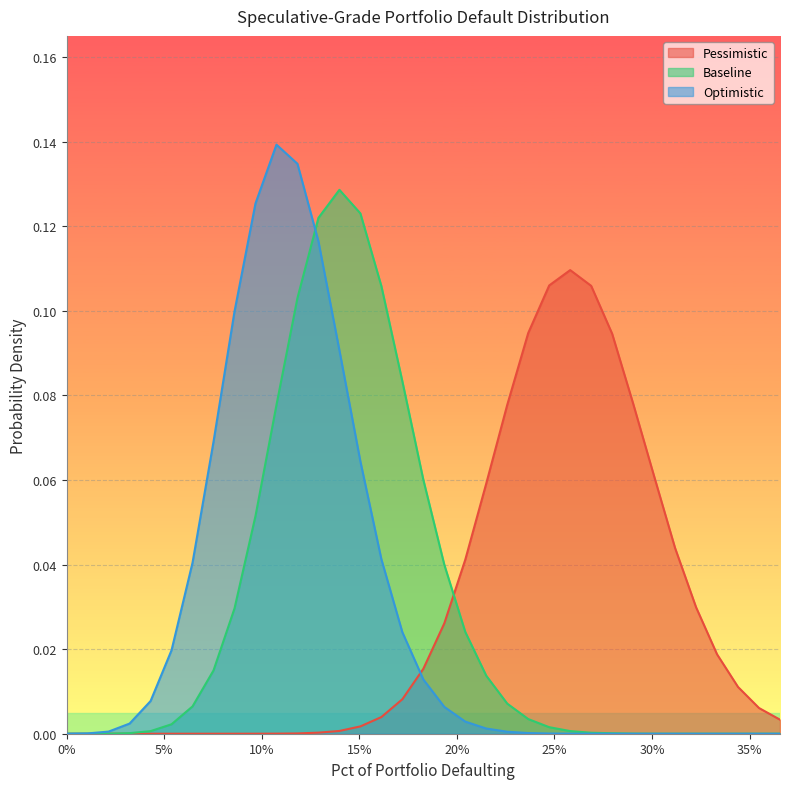

Which series has the largest range (max minus min)?

Optimistic